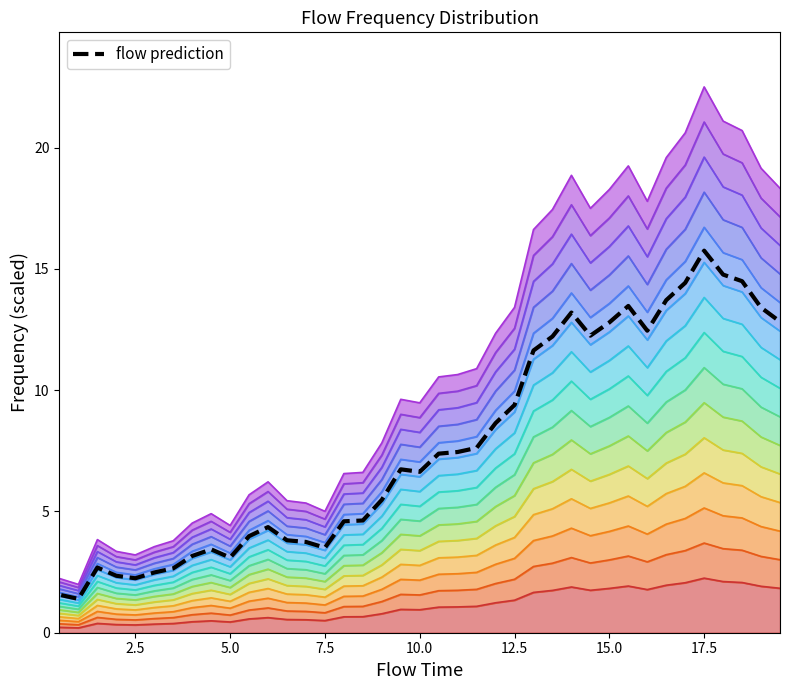

What is the maximum value shown in the chart?

15.8